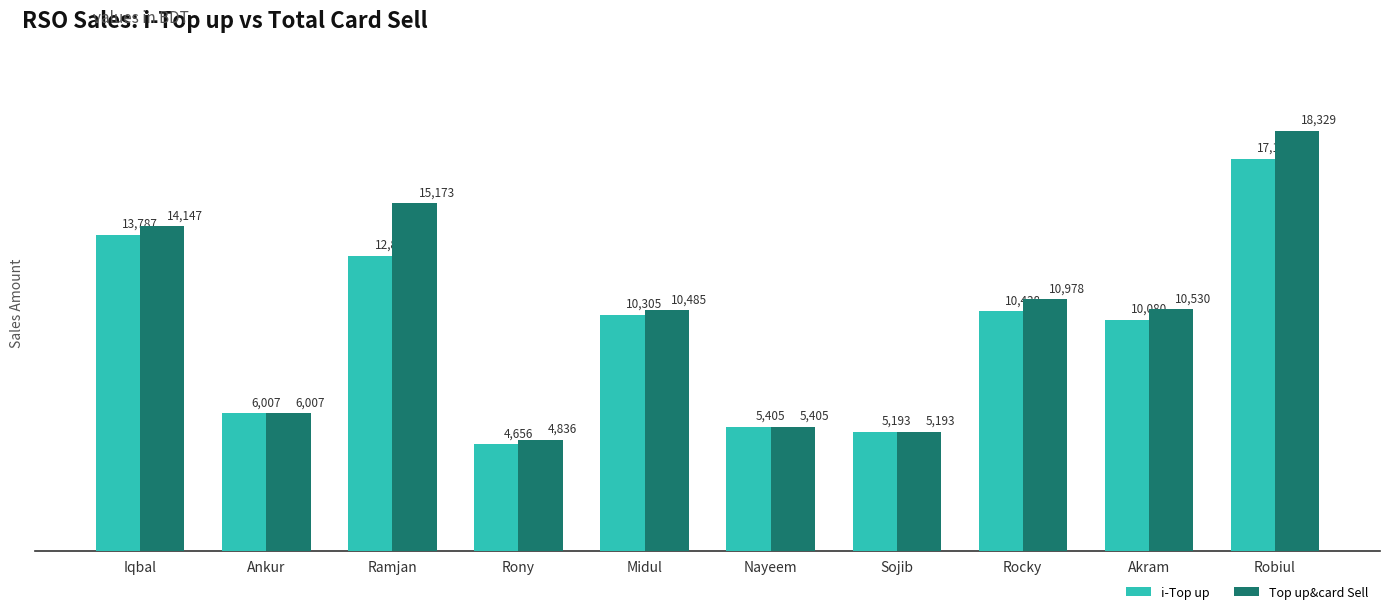

At how many categories does at least one series exceed 6895?

6